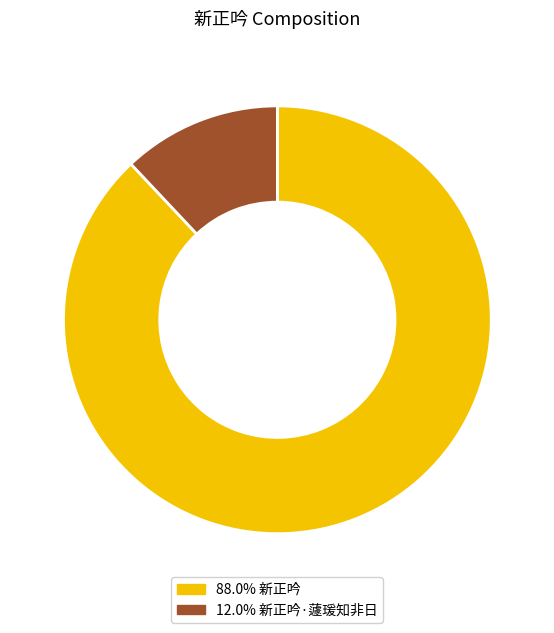

What is the ratio of the value at 88.0% 新正吟 to the value at 12.0% 新正吟·蘧瑗知非日?

7.3